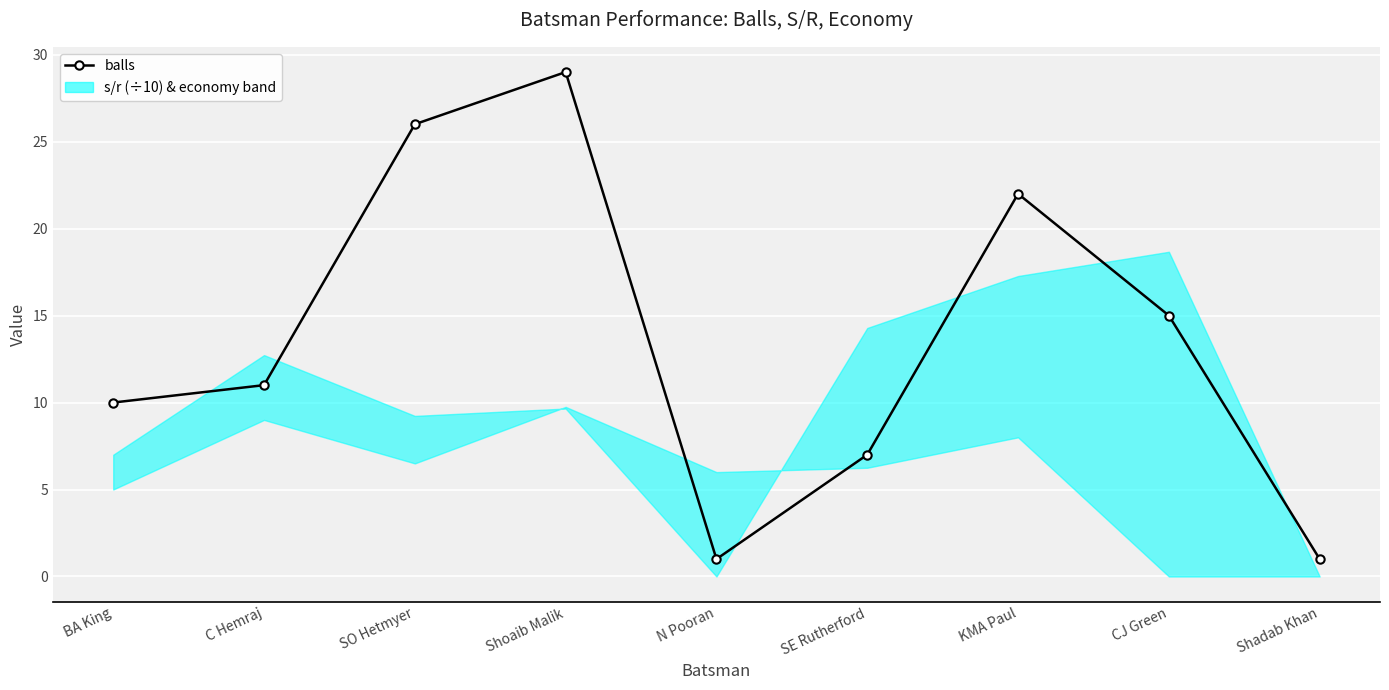

Is this an area chart (filled region under the line)?

No